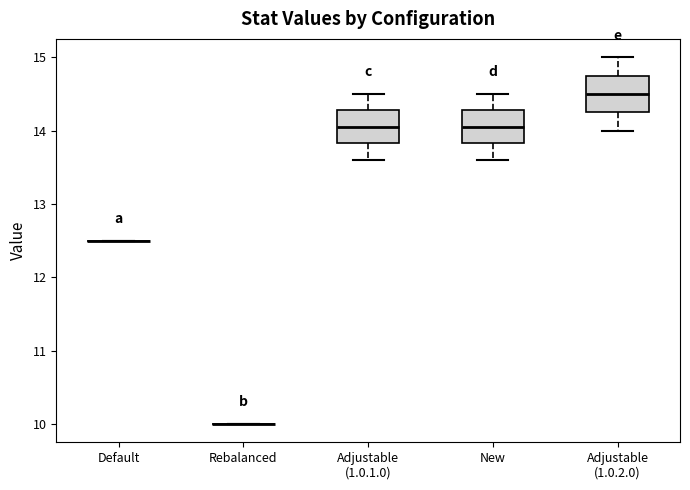

Reading left to right, transcribe this box plot: for each box, give where its median line is, the range the box spans, and where its two whiskers end, as read against the y-axis. The values are not printed on the chart, so give them approximately, as read against the axis.

Default: box collapsed to a line at 12.5, whiskers 12.5 to 12.5
Rebalanced: box collapsed to a line at 10.0, whiskers 10.0 to 10.0
Adjustable (1.0.1.0): median 14.1, box 13.8 to 14.3, whiskers 13.6 to 14.5
New: median 14.1, box 13.8 to 14.3, whiskers 13.6 to 14.5
Adjustable (1.0.2.0): median 14.5, box 14.3 to 14.8, whiskers 14.0 to 15.0